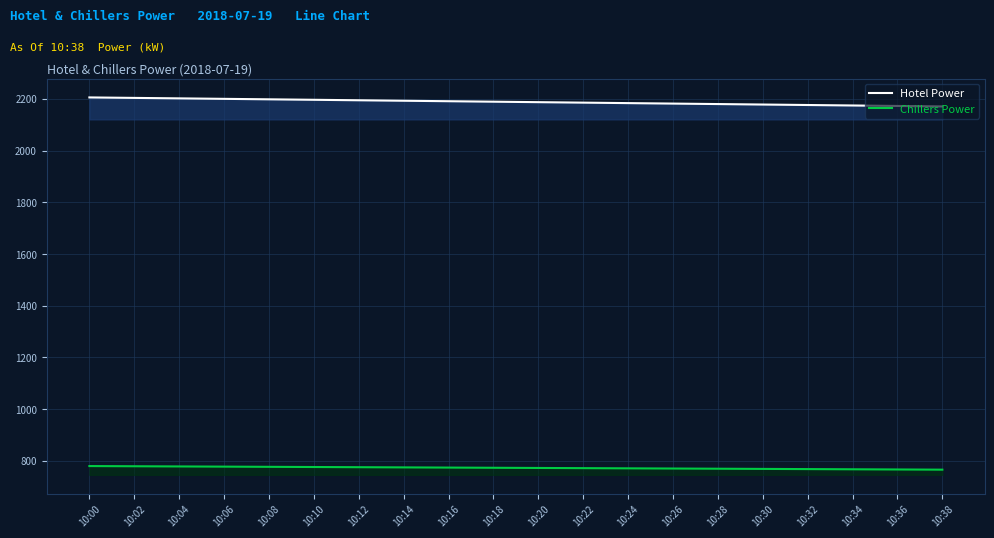

Which series has the largest total across all categories?

Hotel Power